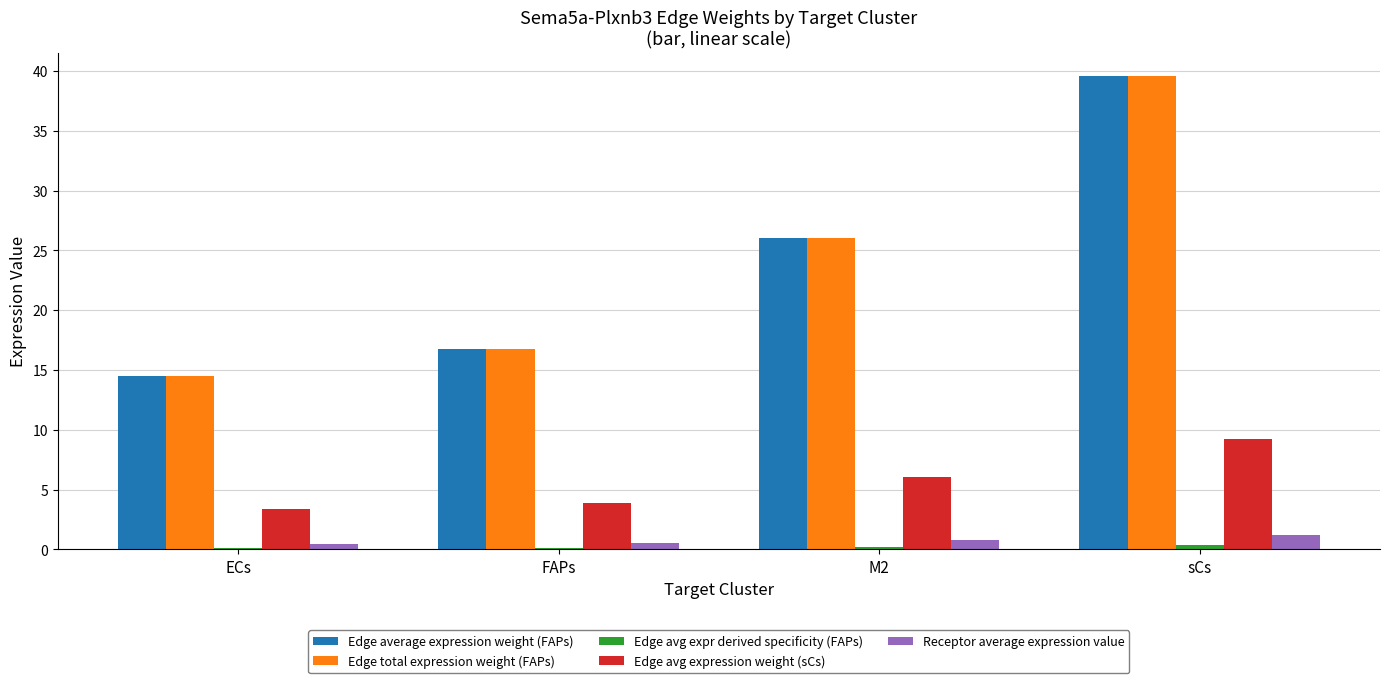

The Edge total expression weight (FAPs) series shows 20.5 at ECs. True or false?

False